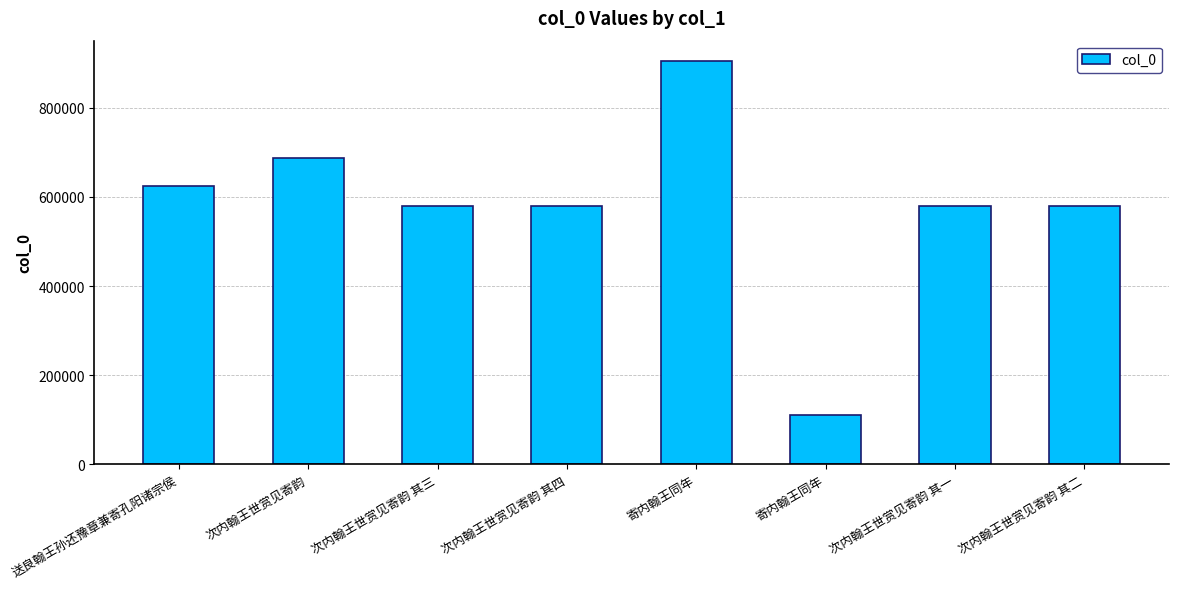

Which label corresponds to the smallest value in the chart?

寄内翰王同年